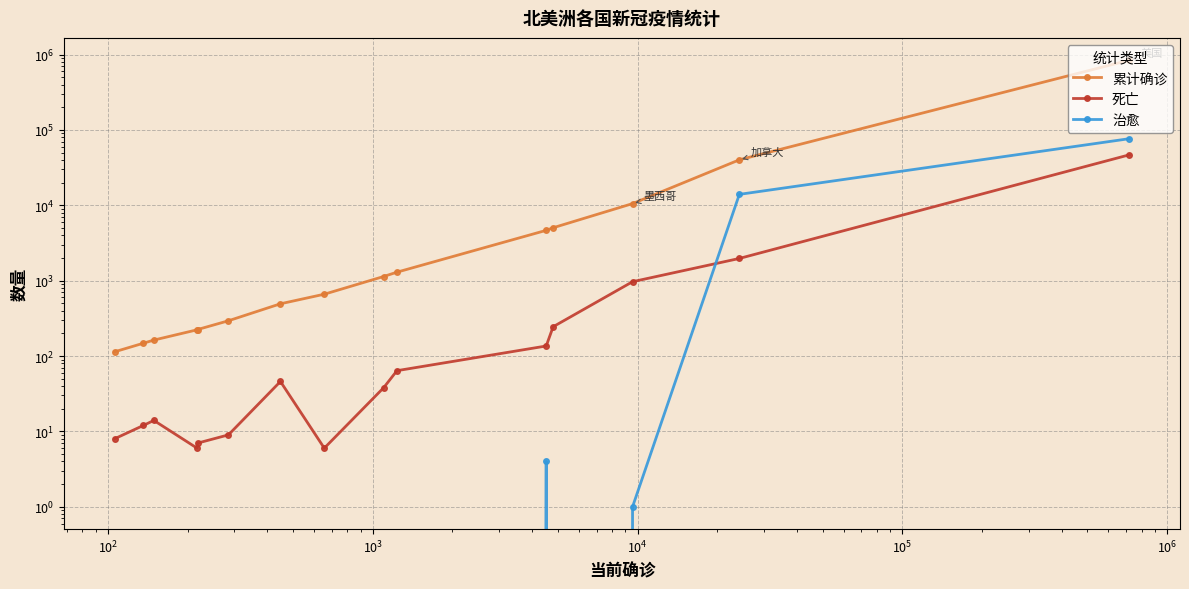

True or false: 累计确诊 and 死亡 intersect in this chart.

False